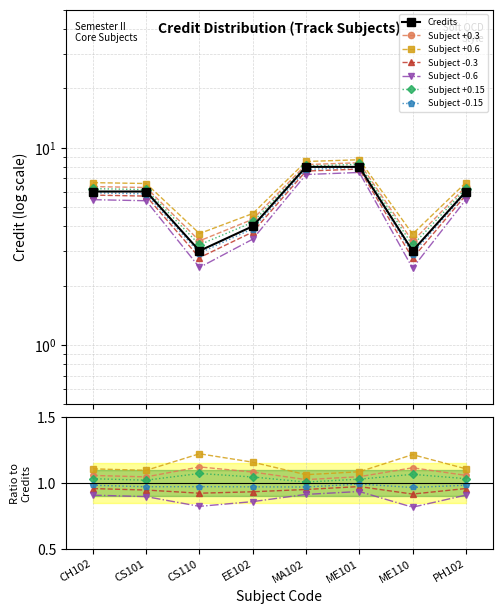

The chart shows a value of 4 at EE102. True or false?

True